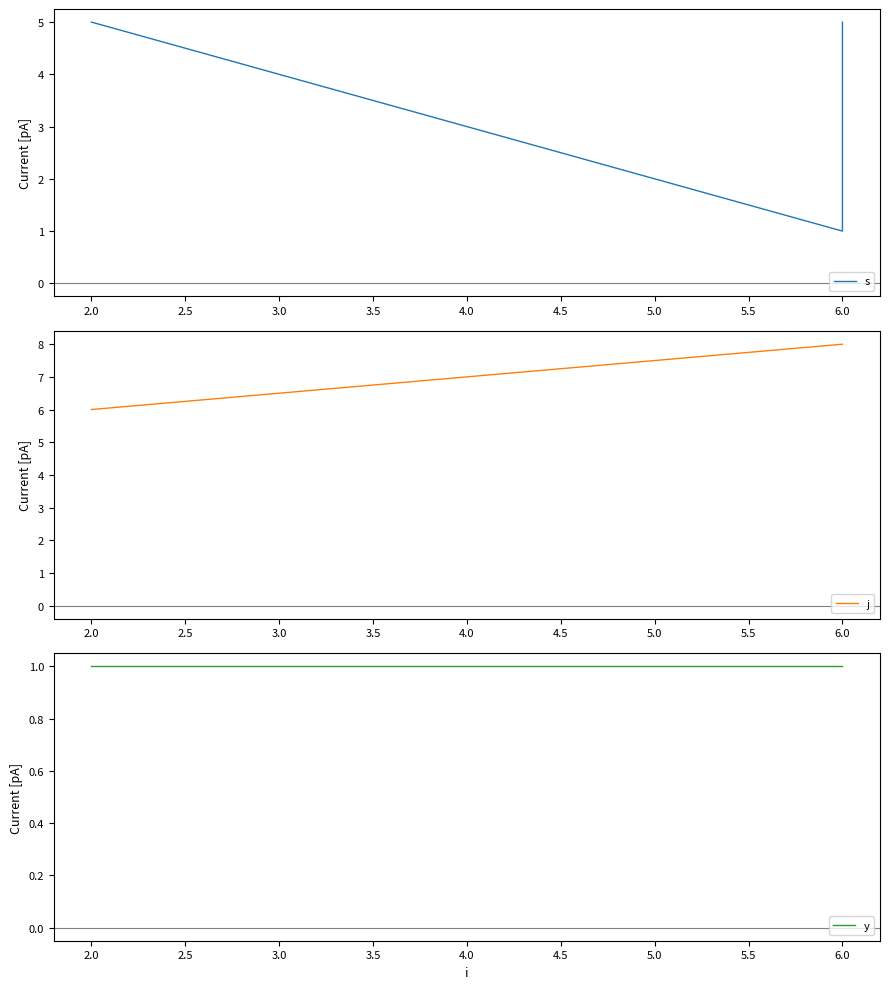

Which series has the largest total across all categories?

j